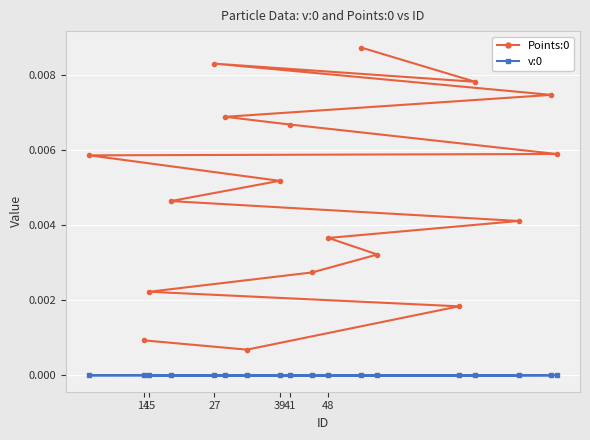

What is the label of the 17th point from the right?

15